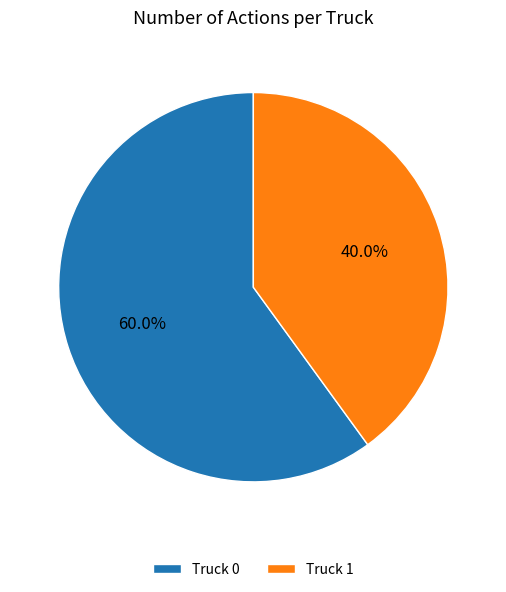

To the nearest percent, what is the difference between the Truck 0 and Truck 1 slice percentages?

20%